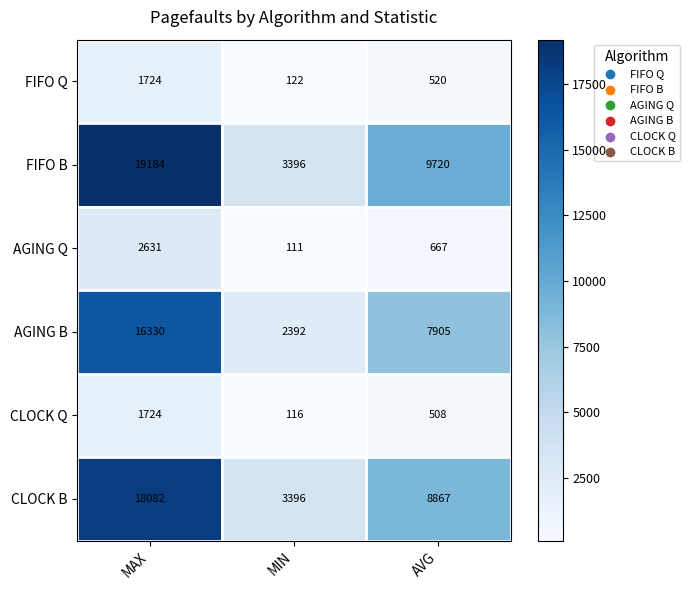

List the labels in order of FIFO B value, largest first.

MAX, AVG, MIN